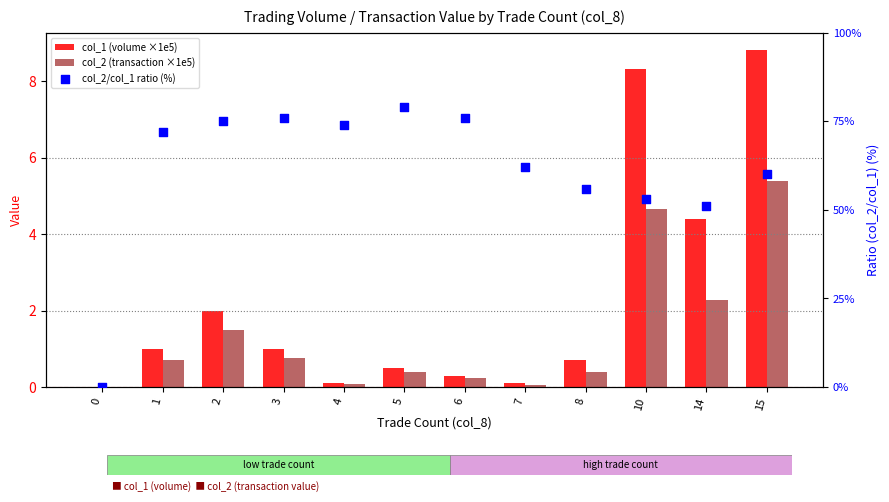

Is the value of col_2 (transaction ×1e5) at 10 greater than the value of col_2/col_1 ratio (%) at 5?

No